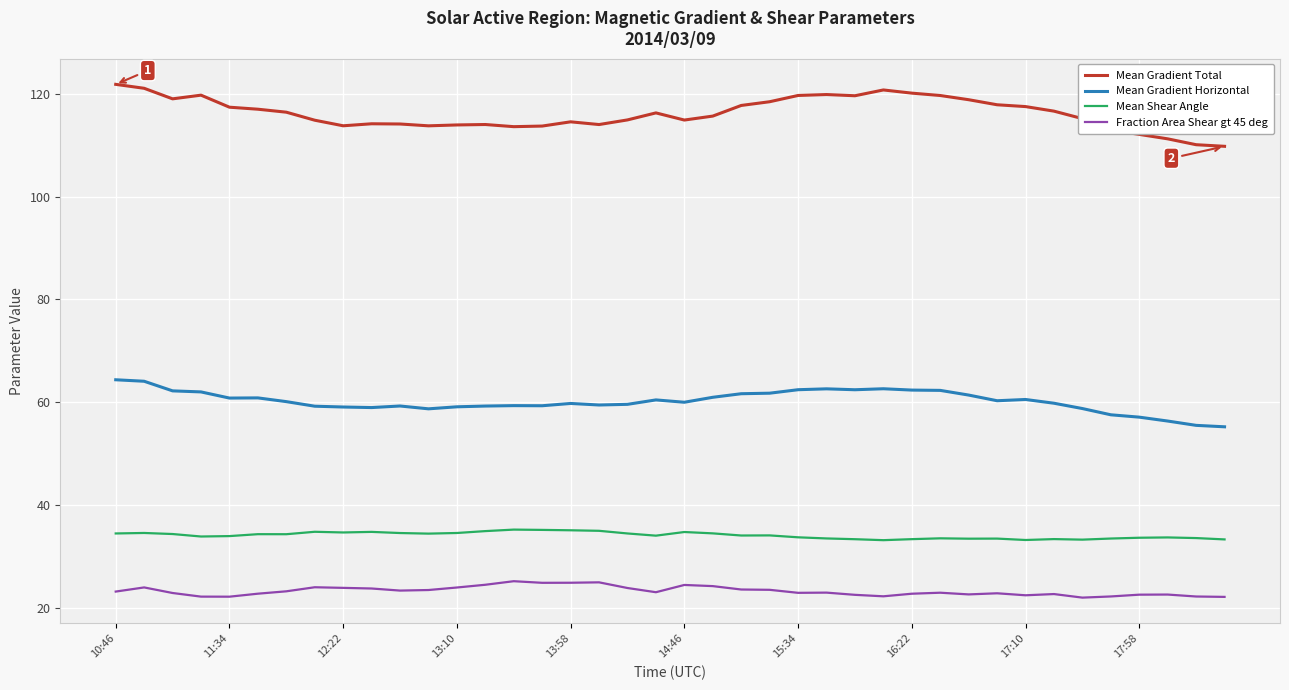

True or false: Fraction Area Shear gt 45 deg and Mean Shear Angle intersect in this chart.

False